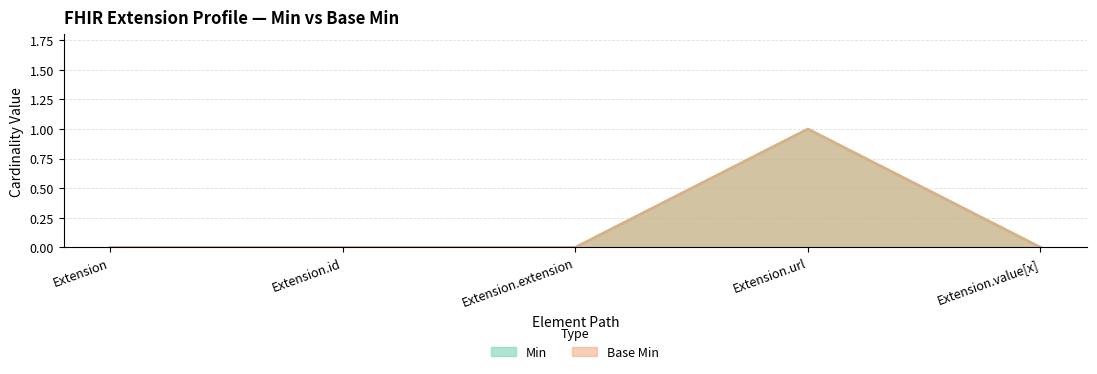

At how many categories does at least one series exceed 0?

1